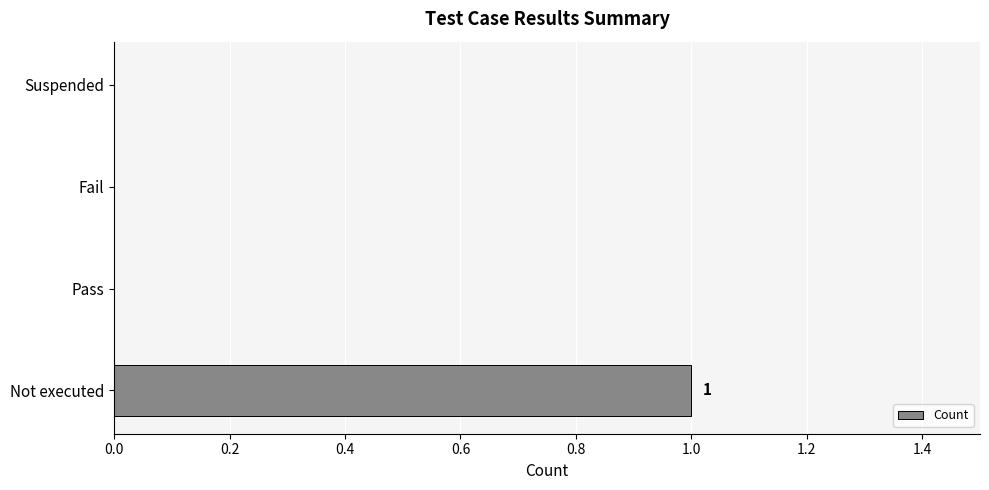

What is the sum of all values?

1